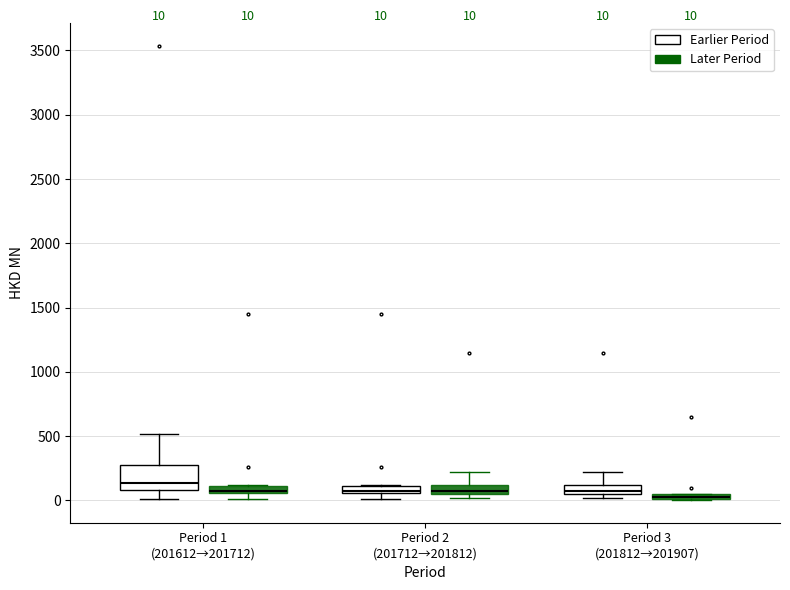

Comparing the boxes themselves (not the whiskers), which one is the tallest?

Period 1 (201612→201712) (Earlier Period)